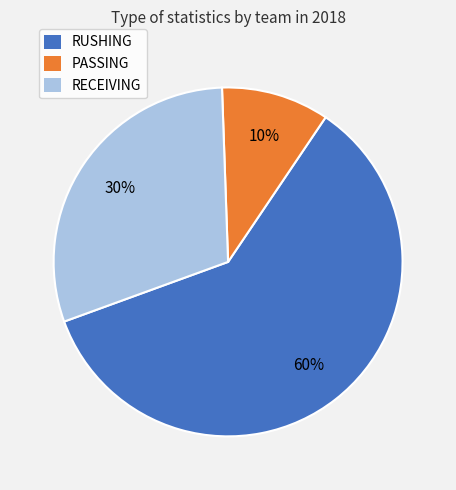

To the nearest percent, what is the difference between the largest and smallest slice percentages?

50%